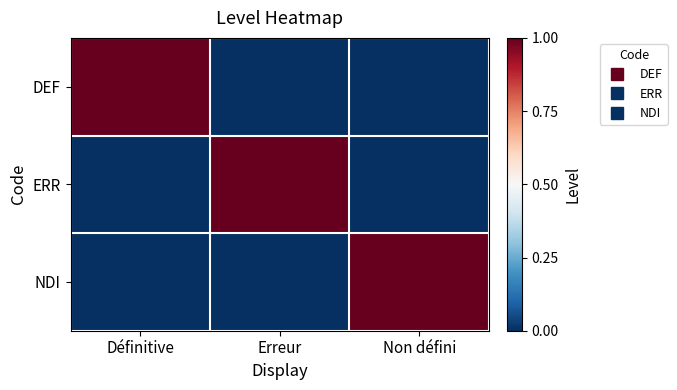

Reading left to right, what are all the values shown in this chart?

DEF: Définitive=1	Erreur=0	Non défini=0
ERR: Définitive=0	Erreur=1	Non défini=0
NDI: Définitive=0	Erreur=0	Non défini=1